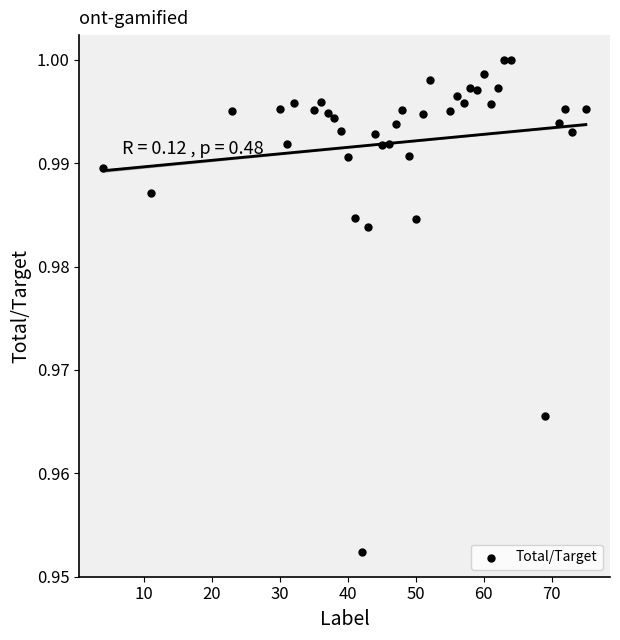

What is the range of X values (max minus min)?

71.0